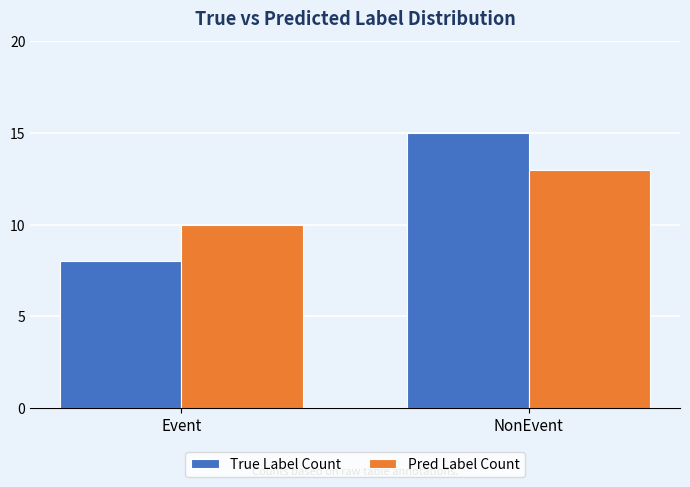

List the series in order of their peak value, highest first.

True Label Count, Pred Label Count